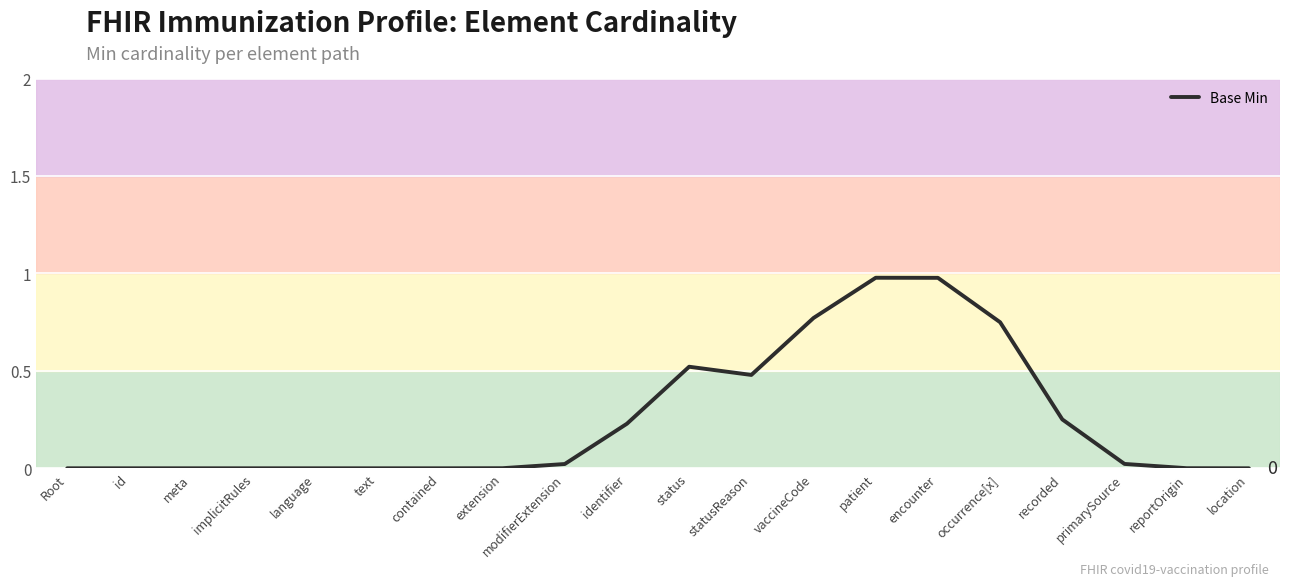

True or false: the data shows 0.3 at identifier.

False